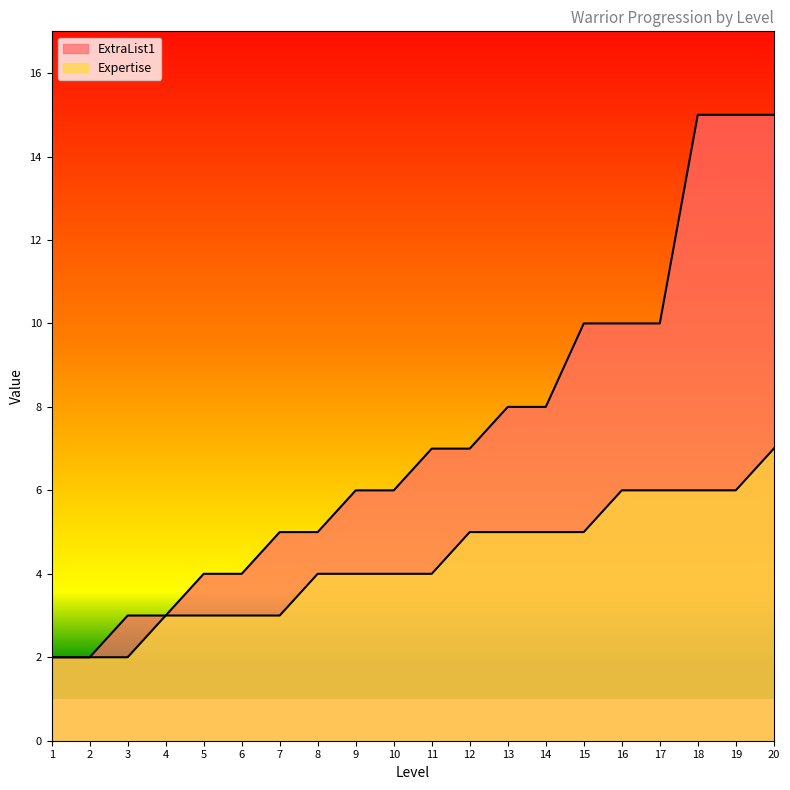

What is the difference between the maximum and second lowest values in the ExtraList1 series?

13